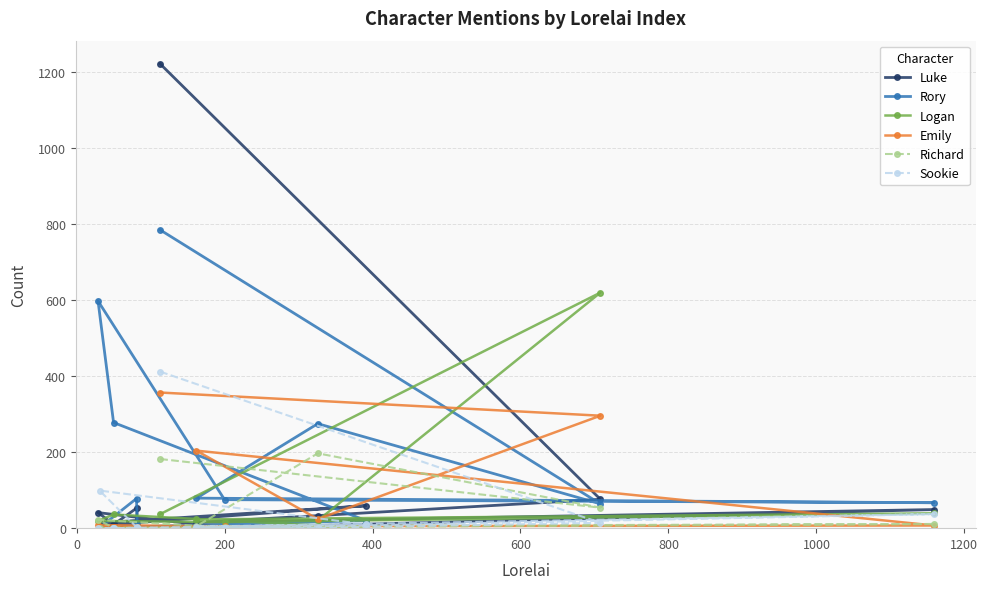

Is this an area chart (filled region under the line)?

No